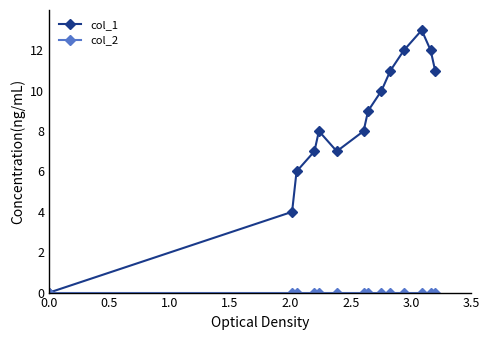

At how many categories does at least one series exceed 3?

13